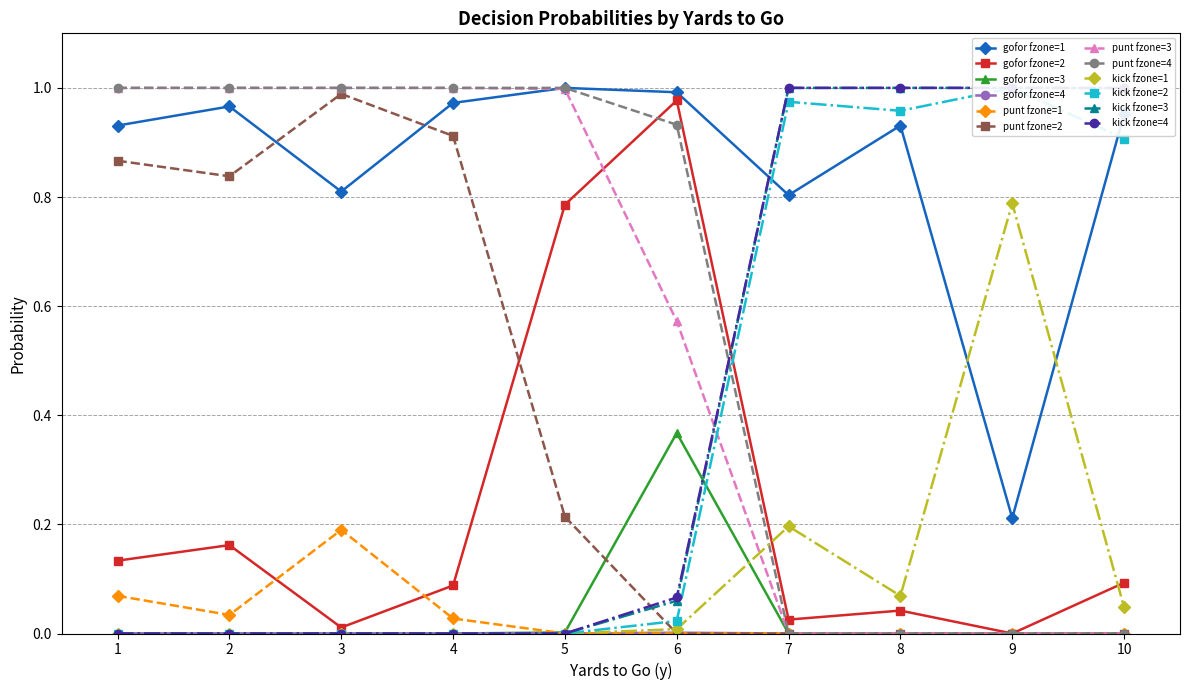

Is the value of punt fzone=4 at 9 greater than the value of gofor fzone=1 at 2?

No